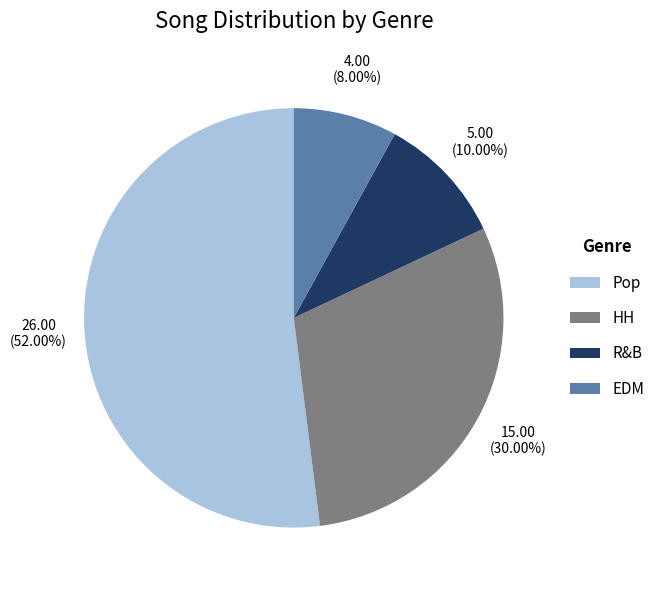

How much of the chart is everything except Pop?

48.0%